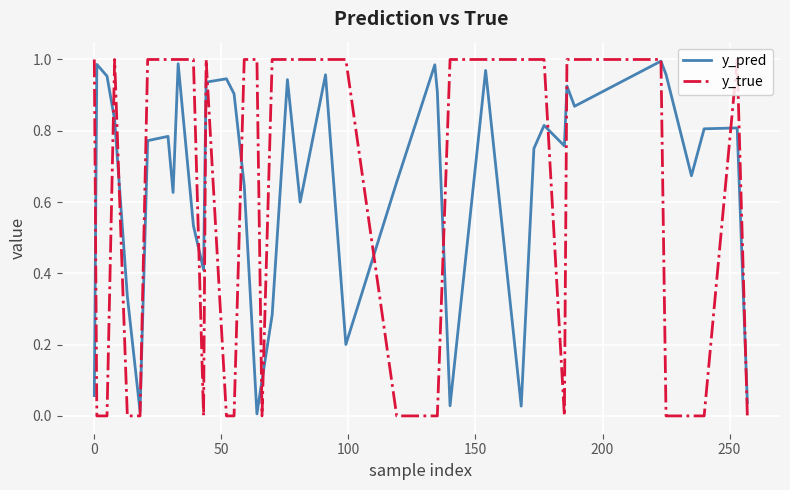

List the series in order of their overall mean, lowest first.

y_true, y_pred